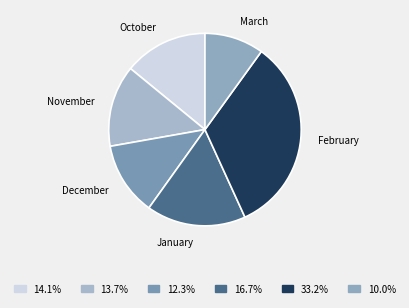

Count the number of slices in the pie.

6